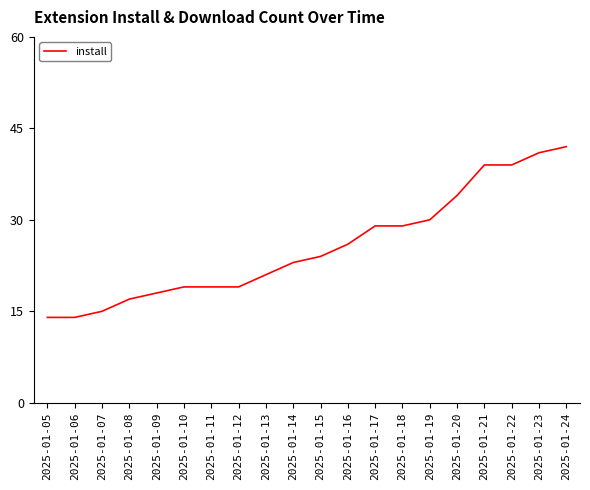

What is the sum of all values?

512